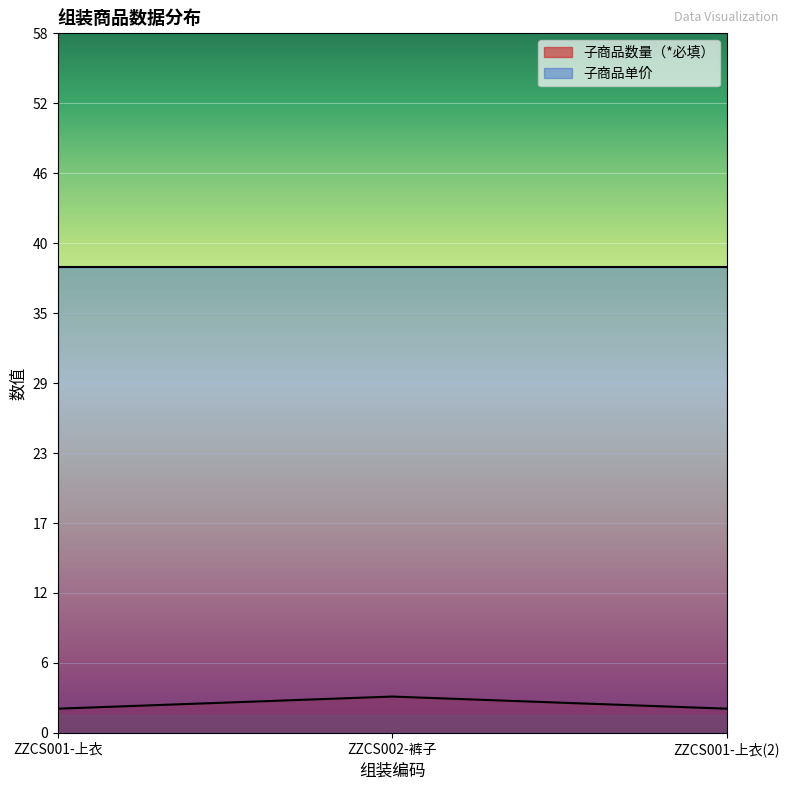

Does the chart display data point markers on the line(s)?

No